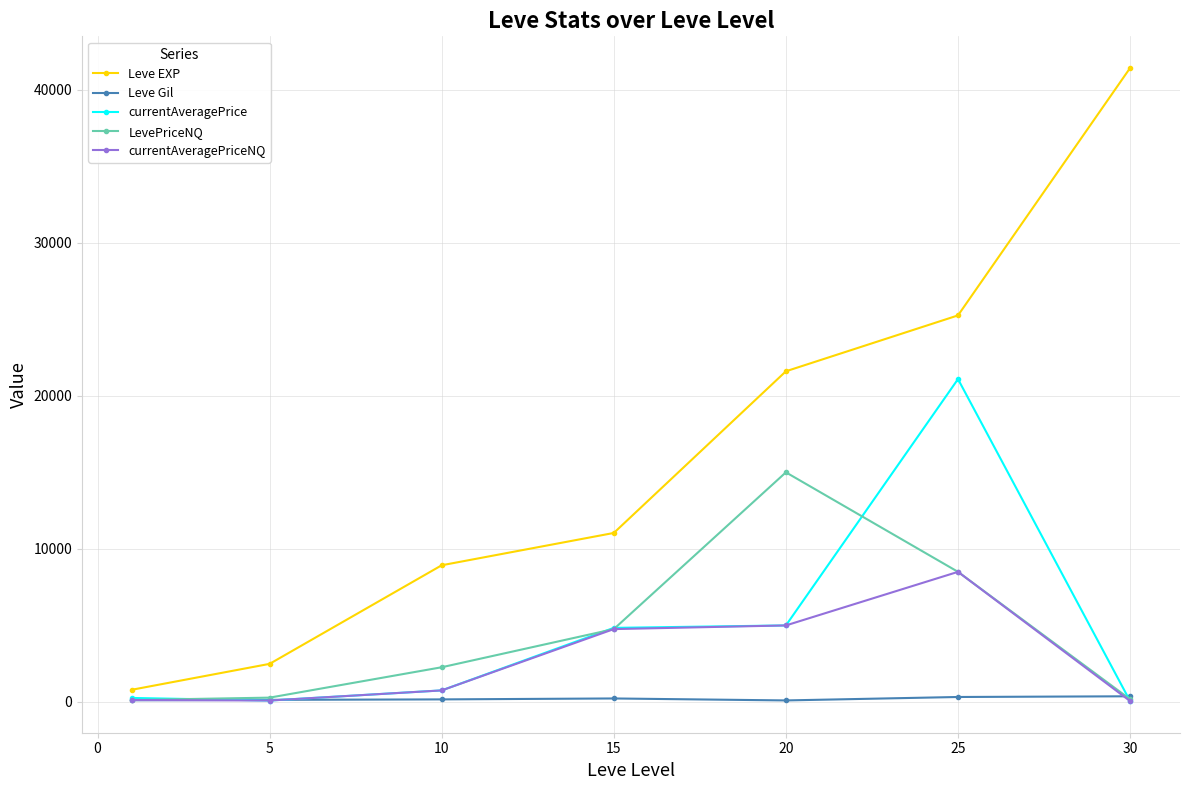

What is the greatest value displayed?

41410.0